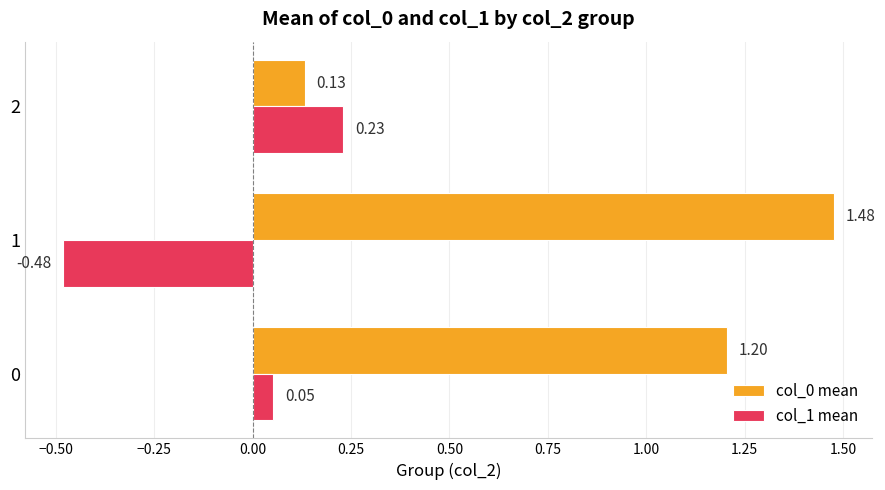

Rank the series by their maximum value, from lowest to highest.

col_1 mean, col_0 mean